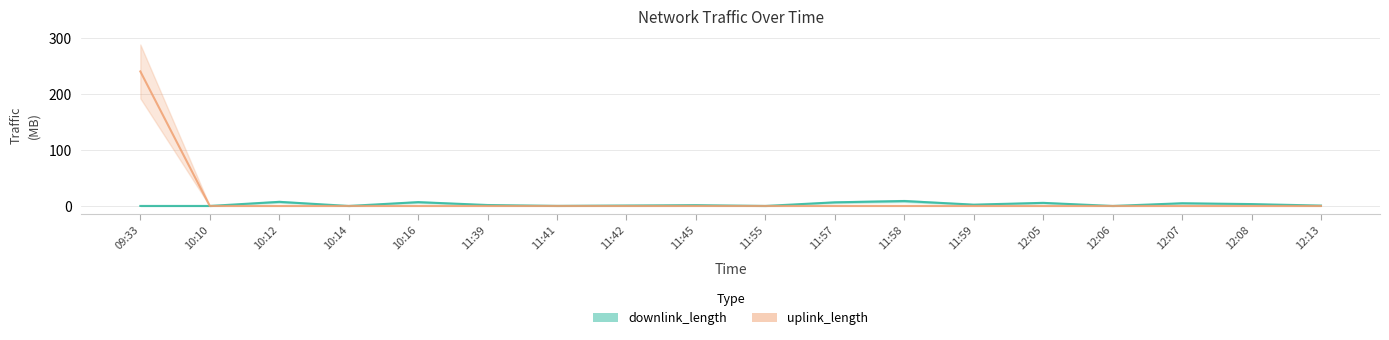

Reading right to left, what are all the values shown in this chart?

downlink_length: 12:13=0.7	12:08=3.3	12:07=4.8	12:06=0.0	12:05=5.5	11:59=2.4	11:58=8.8	11:57=6.5	11:55=0.0	11:45=1.4	11:42=0.8	11:41=0.1	11:39=1.7	10:16=6.8	10:14=0.0	10:12=7.3	10:10=0.0	09:33=0.0
uplink_length: 12:13=0.0	12:08=0.0	12:07=0.0	12:06=0.0	12:05=0.0	11:59=0.0	11:58=0.0	11:57=0.1	11:55=0.0	11:45=0.0	11:42=0.0	11:41=0.0	11:39=0.0	10:16=0.0	10:14=0.0	10:12=0.0	10:10=0.0	09:33=240.0